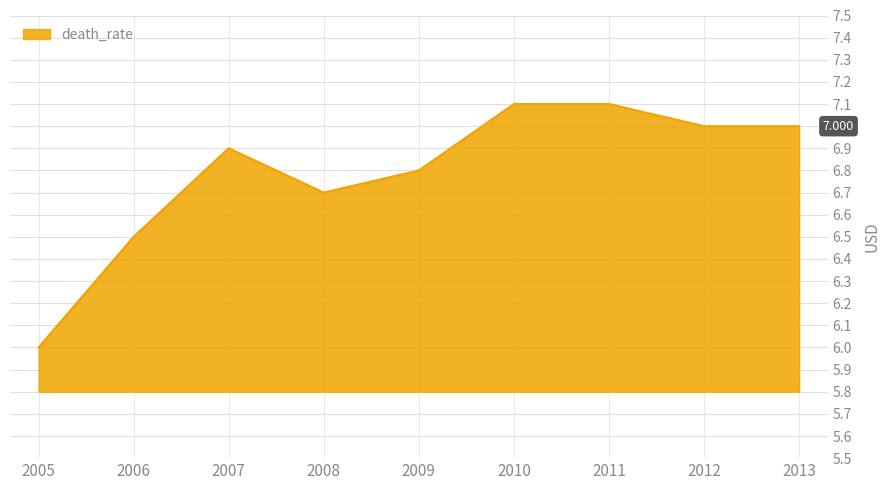

Is it true that the value at 2007 is 2.9?

False